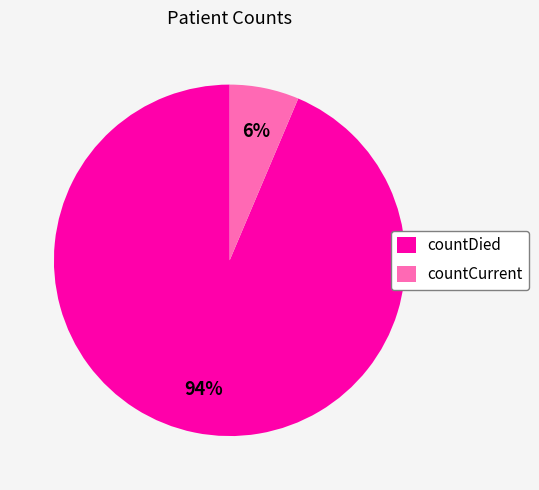

To the nearest percent, what portion does countCurrent represent?

6%